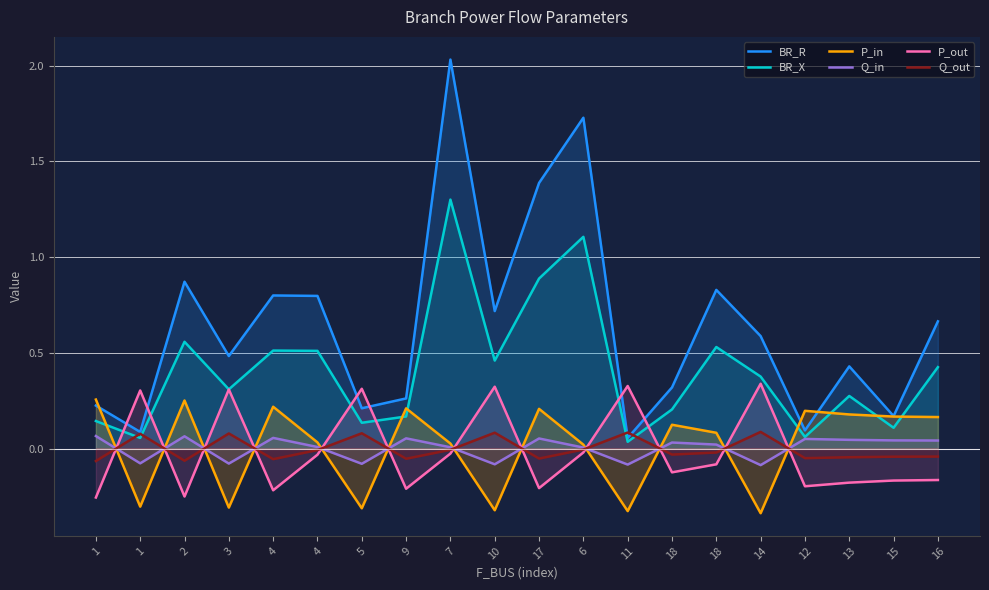

Which series has the largest total across all categories?

BR_R